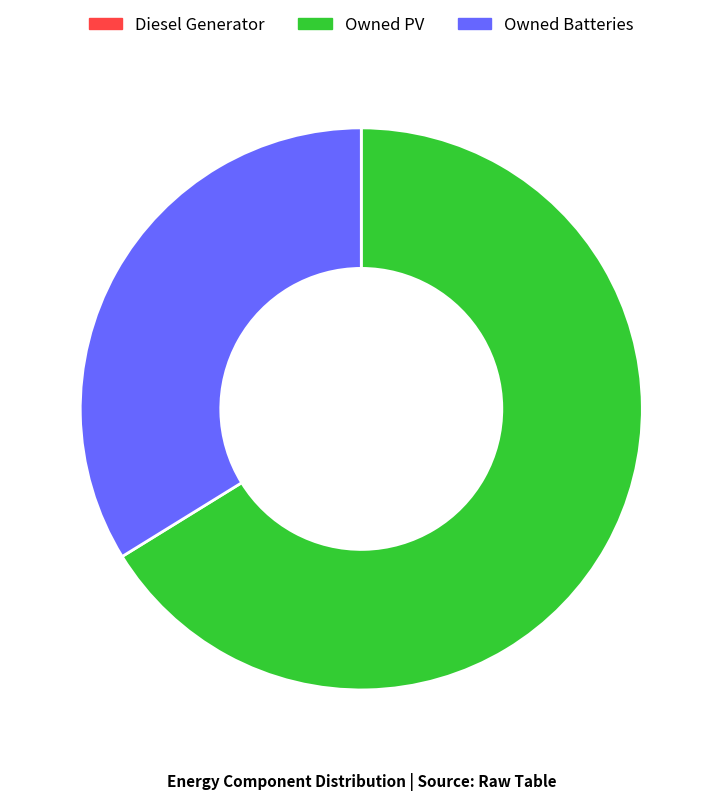

Is there a majority slice in this chart?

Yes